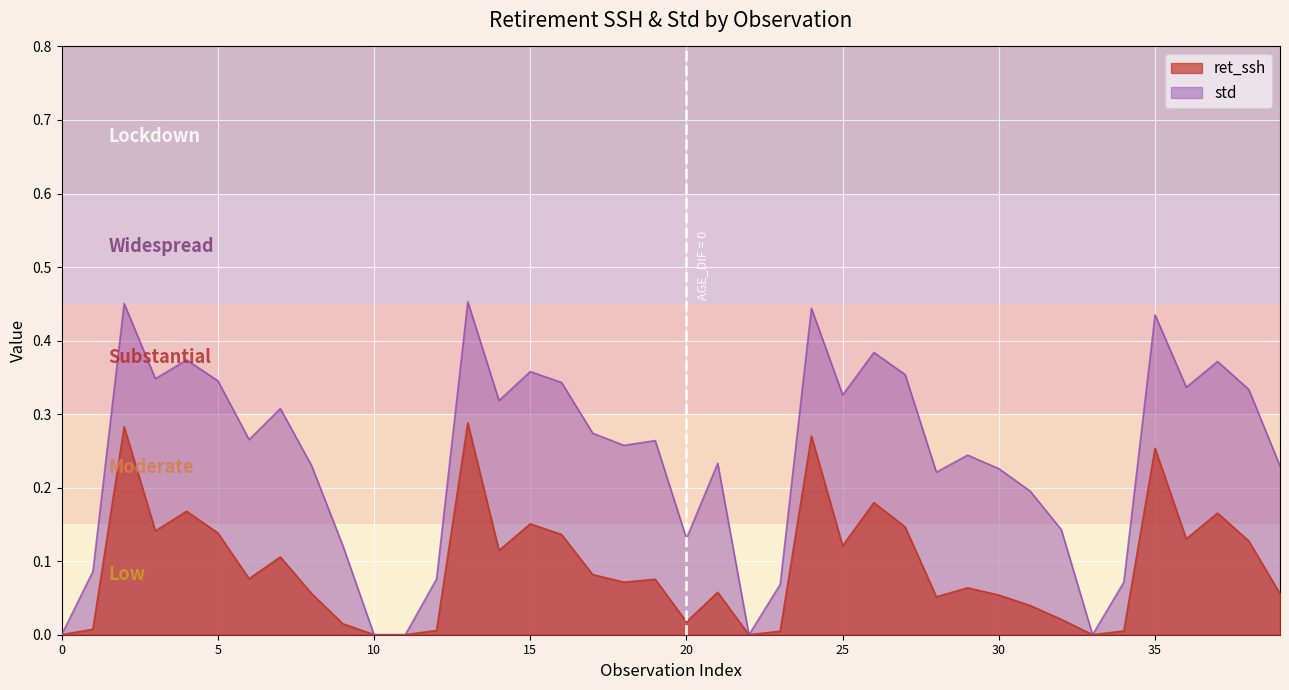

At which category does the chart reach its peak across all series?

13